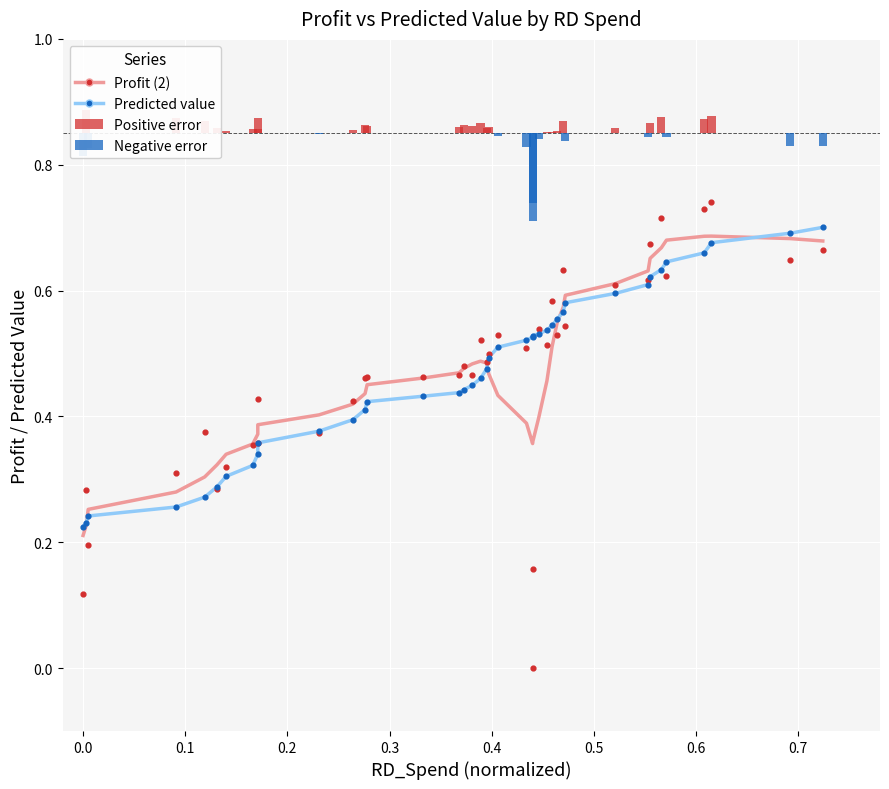

Which series has the largest total across all categories?

Predicted value